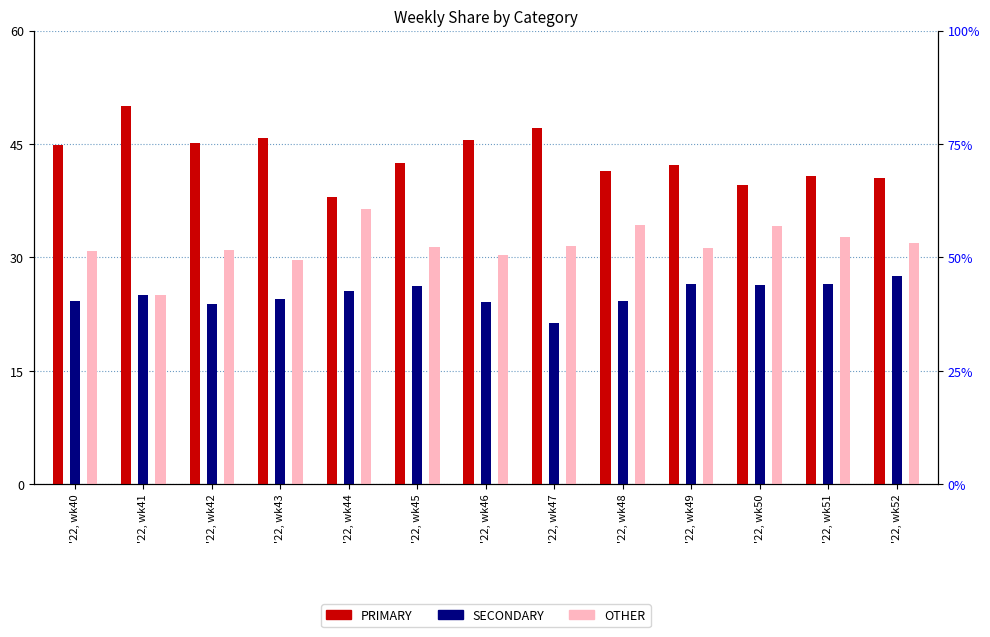

What is the value of the OTHER bar at the 3rd from the left?

31.0